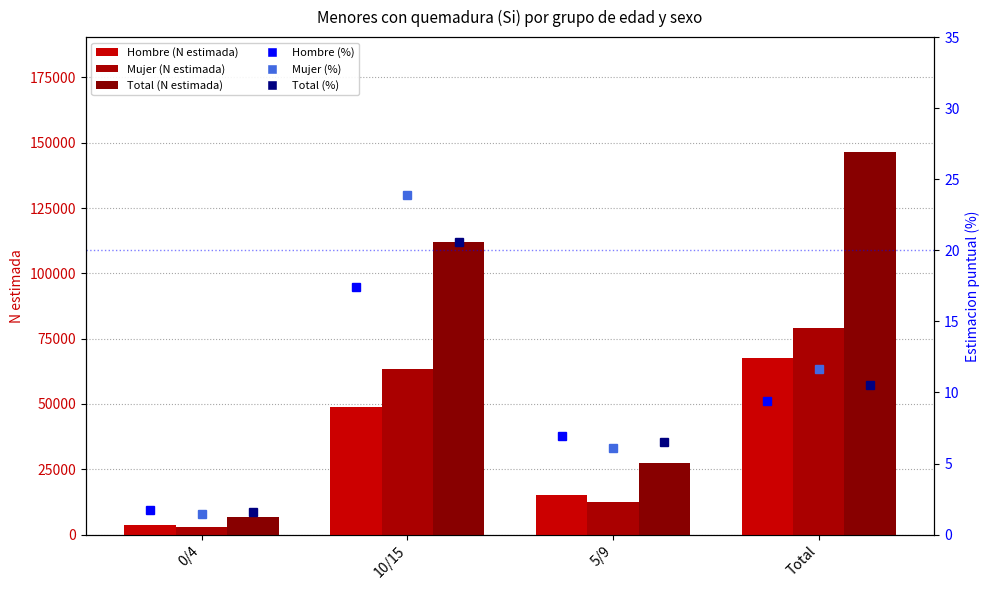

The value of Mujer (N estimada) at Total is 78908.0. True or false?

True